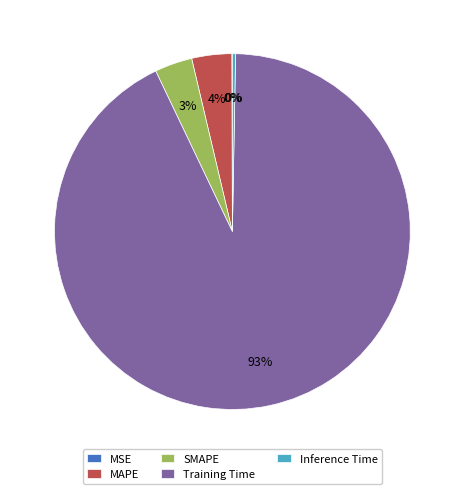

What is the largest slice in the pie chart?

Training Time